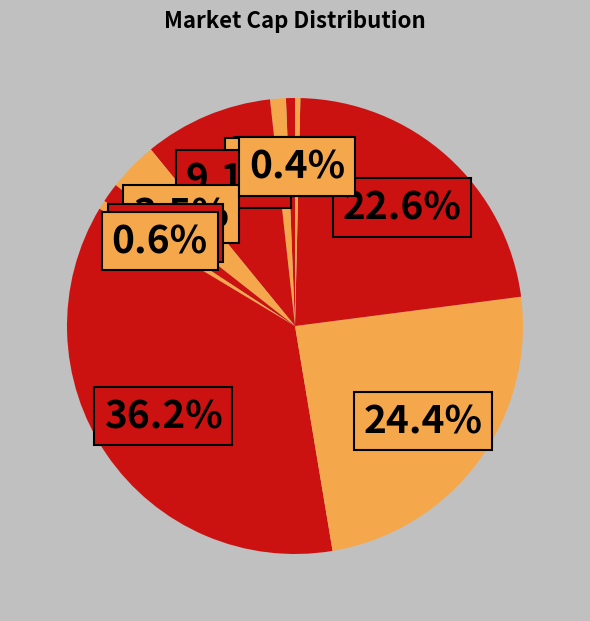

Count the number of slices in the pie.

10